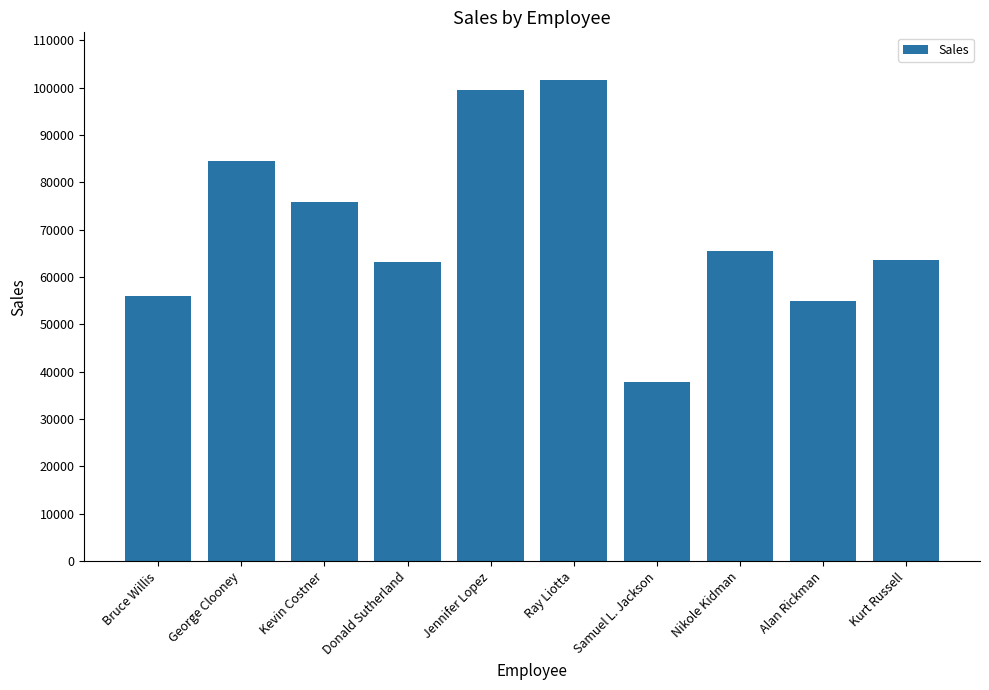

What is the approximate value at Nikole Kidman, to the nearest 50?

65500